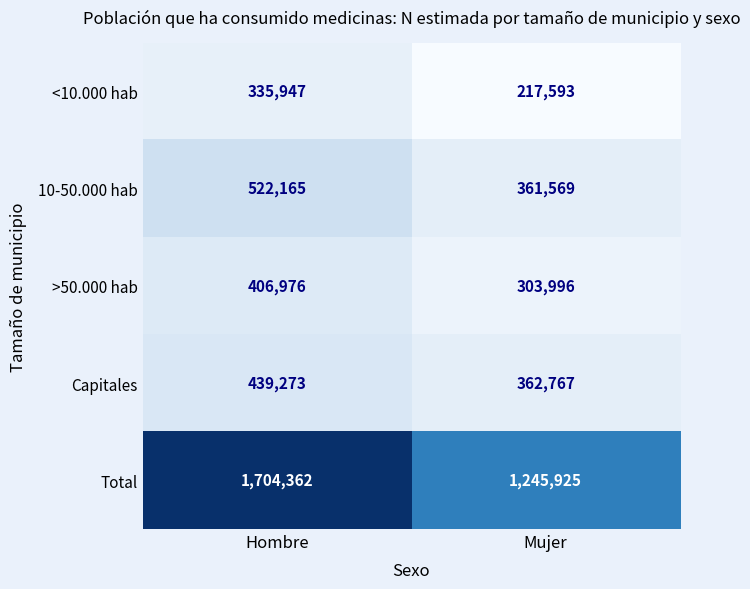

What is the total value across all series at Mujer?

2491850